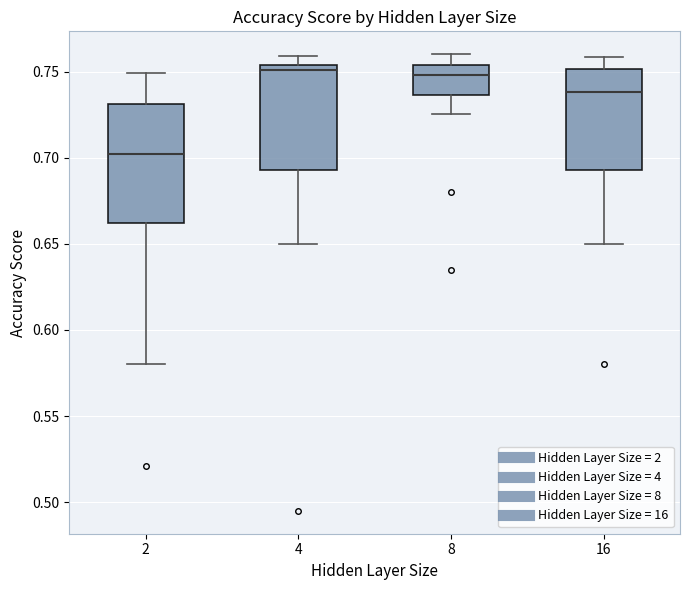

Reading left to right, transcribe this box plot: for each box, give where its median line is, the range the box spans, and where its two whiskers end, as read against the y-axis. The values are not printed on the chart, so give them approximately, as read against the axis.

2: median 0.700, box 0.660 to 0.730, whiskers 0.580 to 0.750
4: median 0.750, box 0.695 to 0.755, whiskers 0.650 to 0.760
8: median 0.750, box 0.735 to 0.755, whiskers 0.725 to 0.760
16: median 0.740, box 0.695 to 0.750, whiskers 0.650 to 0.760